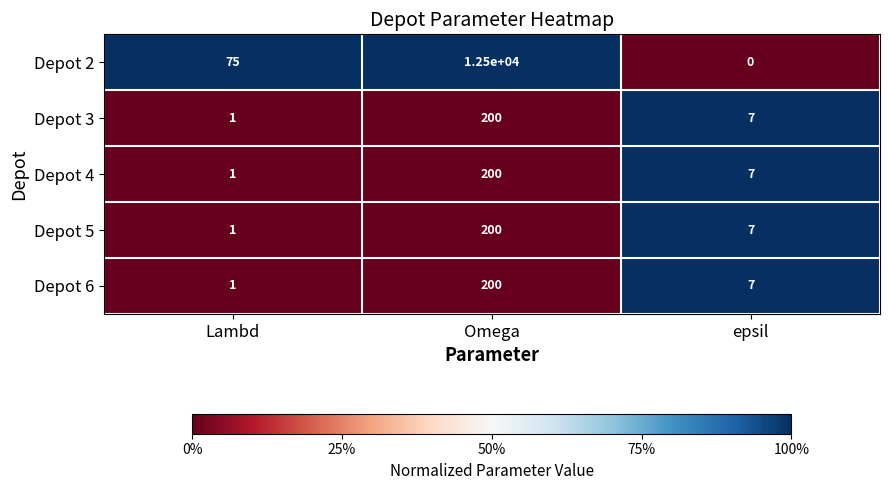

True or false: Depot 4 has a value of 1 at Lambd.

True